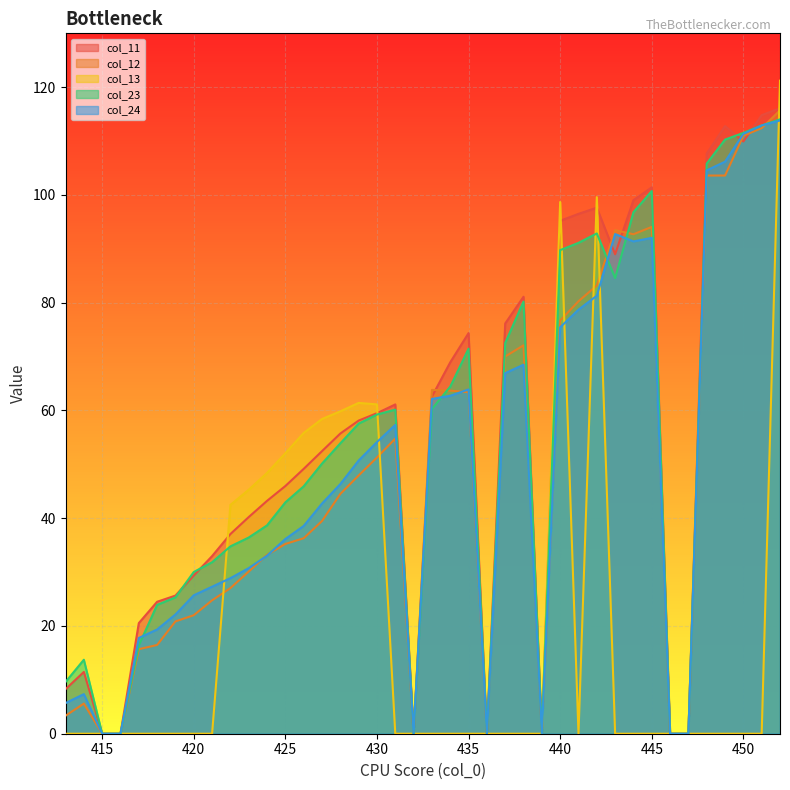

How many interior local peaks does the col_13 series have?

3